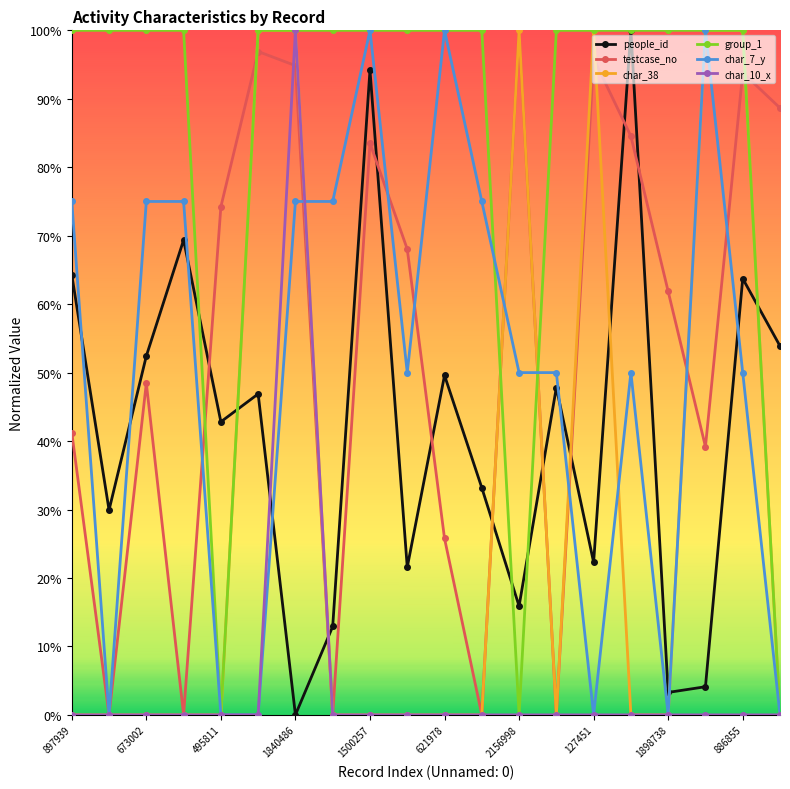

What are all the series names shown in the legend?

people_id, testcase_no, char_38, group_1, char_7_y, char_10_x